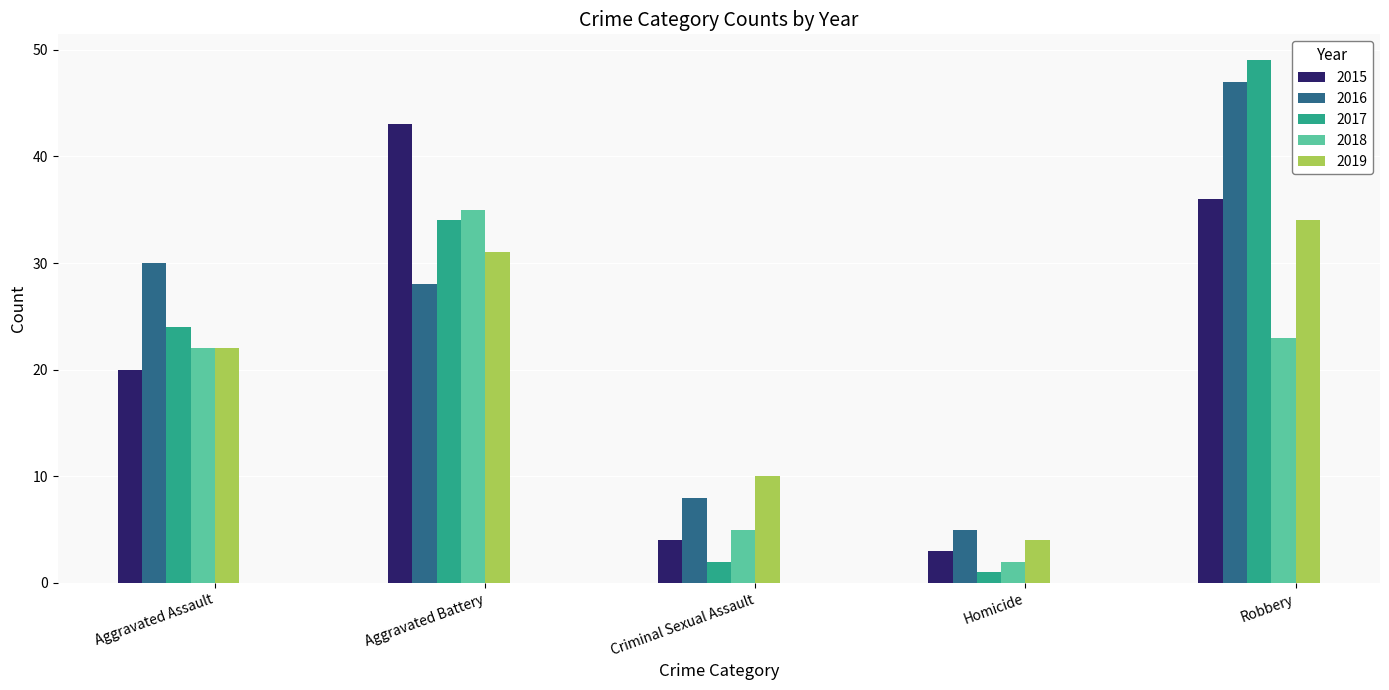

The value of 2015 at Criminal Sexual Assault is 4. True or false?

True